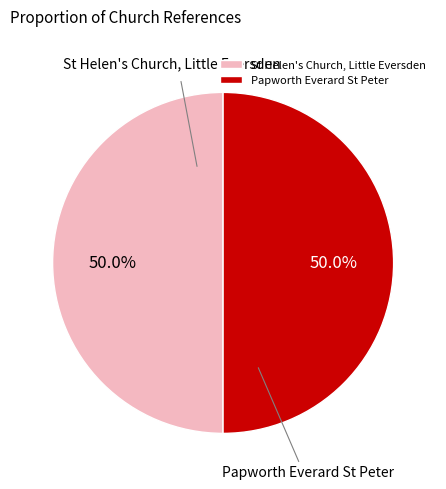

How many slices are in this pie chart?

2